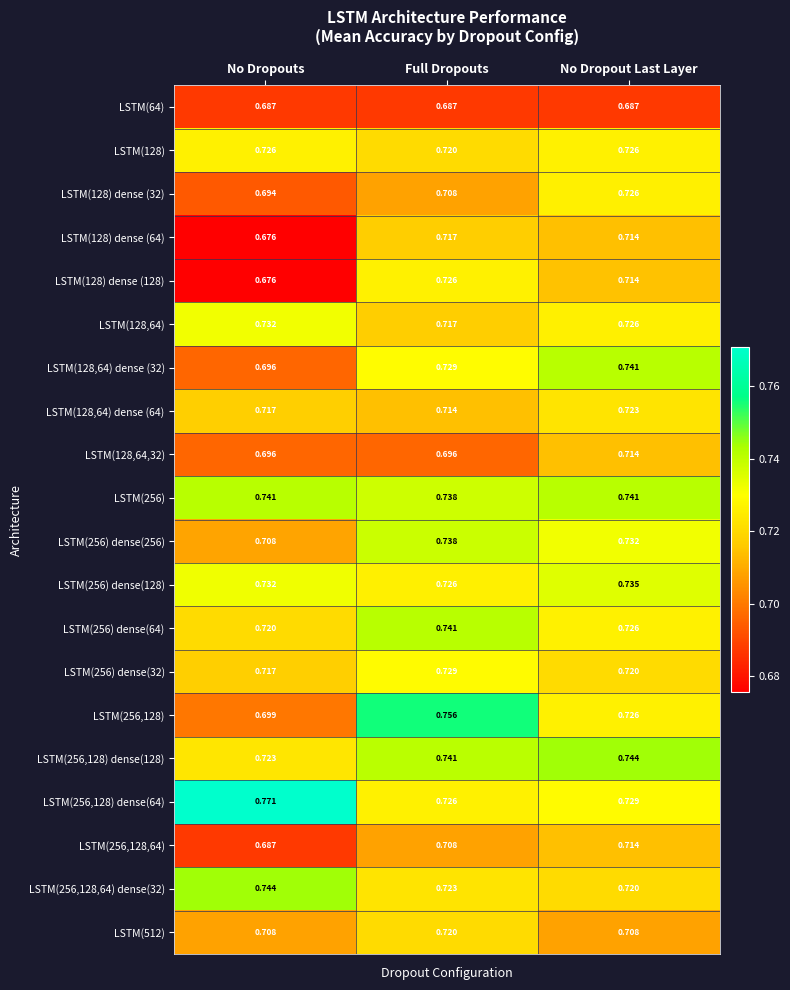

Rank the categories by LSTM(256,128,64) value from highest to lowest.

No Dropout Last Layer, Full Dropouts, No Dropouts